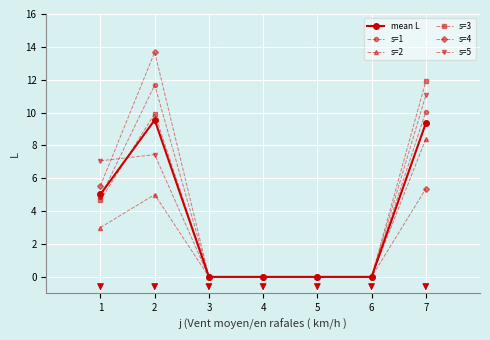

What is the average value of the s=2 series?

2.3